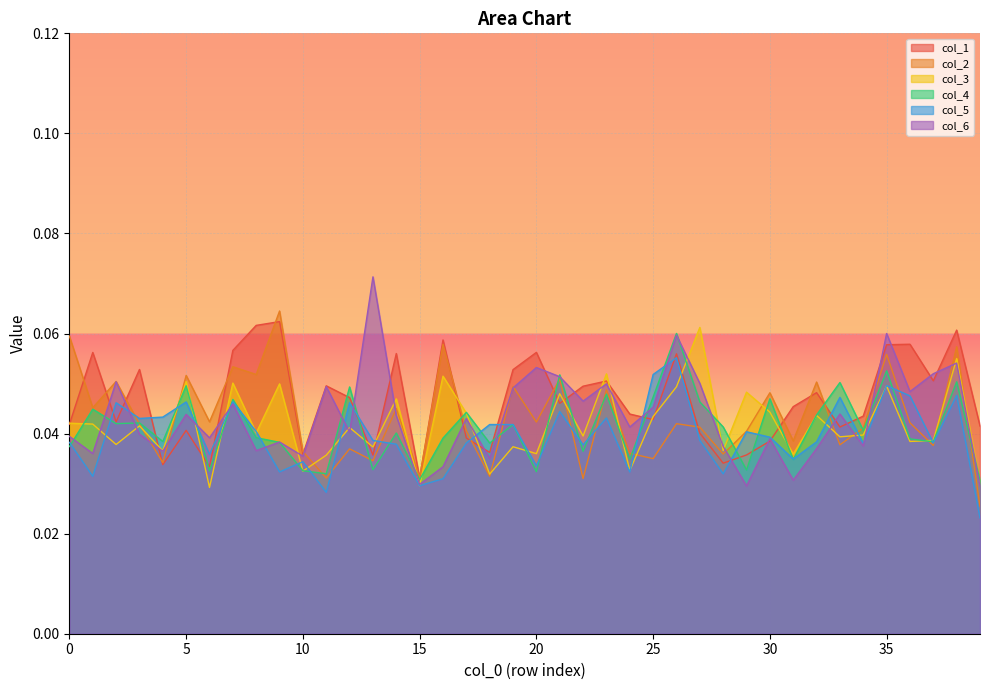

What is the total value across all series at 20?

0.3